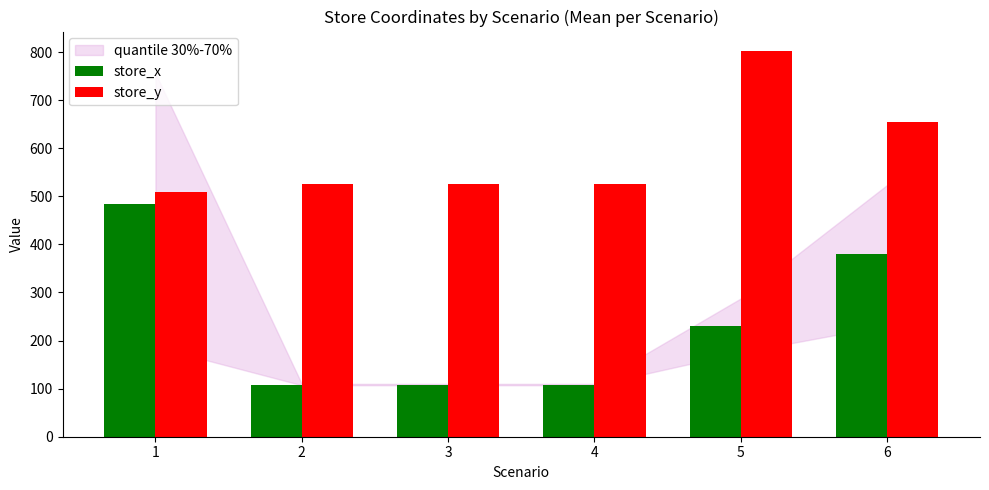

Which series has the widest spread of values?

store_x